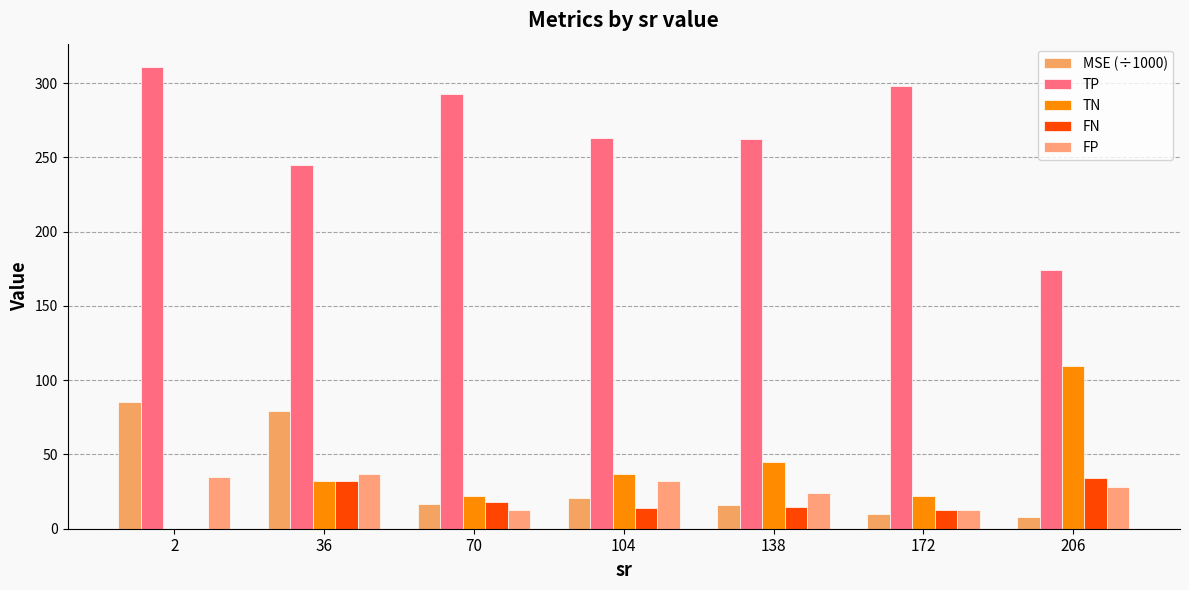

The TP series shows 263.2 at 104. True or false?

True